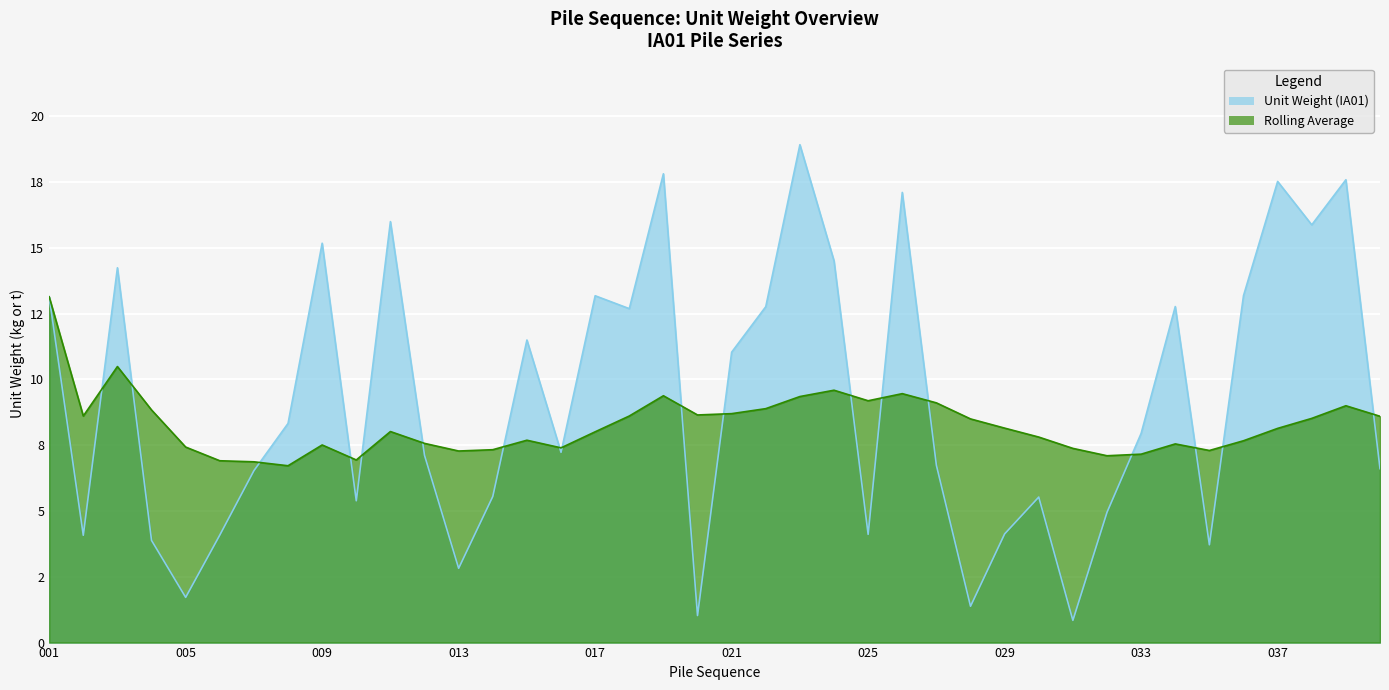

Is the value of rolling_avg at 017 greater than the value of unitw_IA01 at 020?

Yes